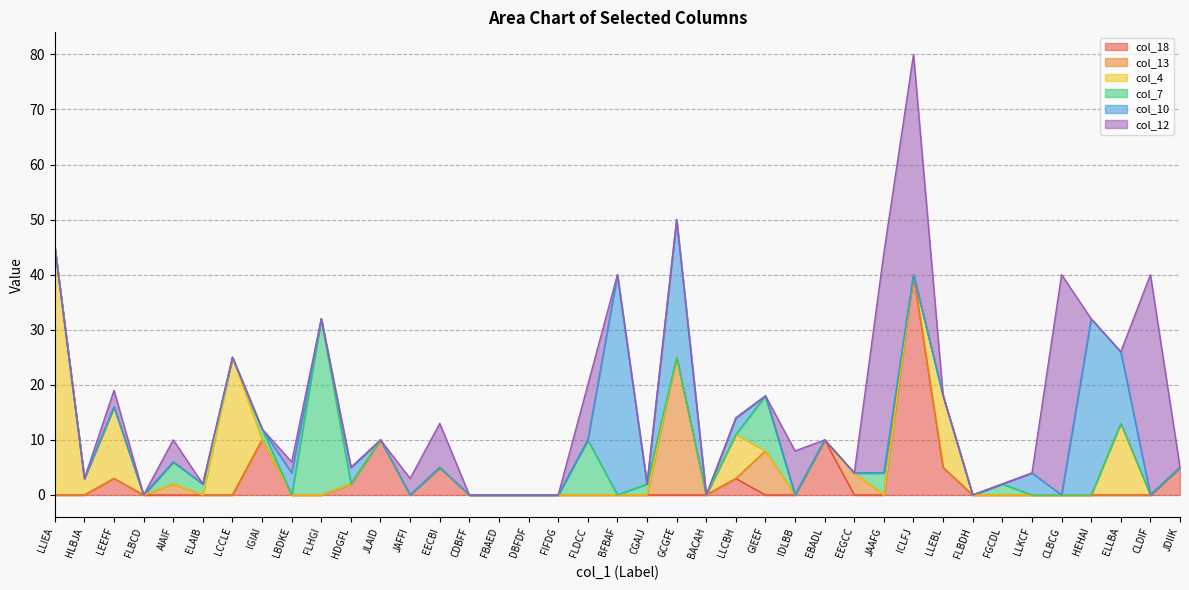

How many times do col_13 and col_12 cross each other?

2